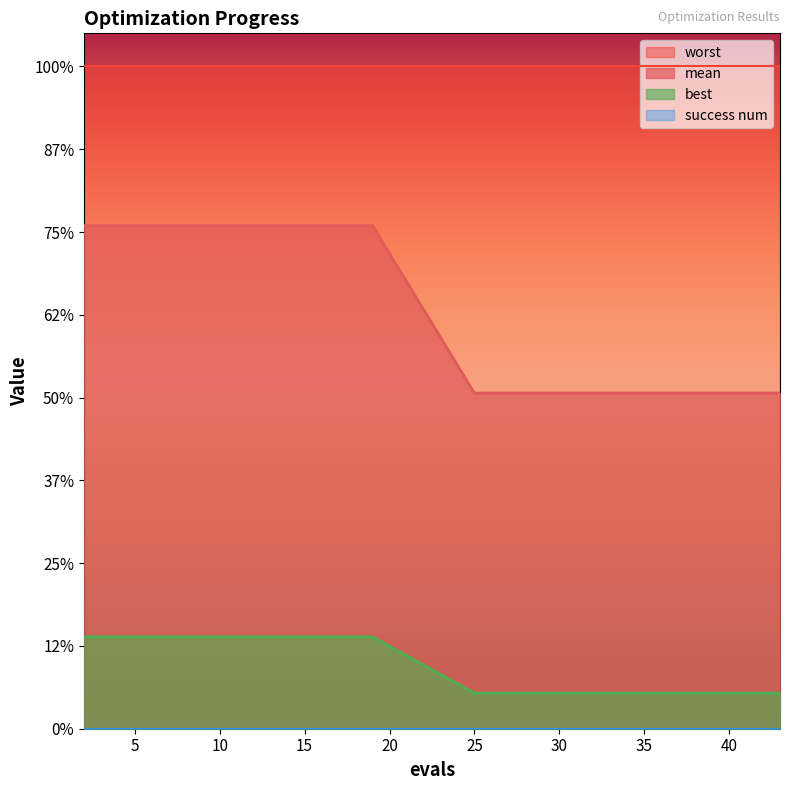

How many values in the mean series exceed 3?

10